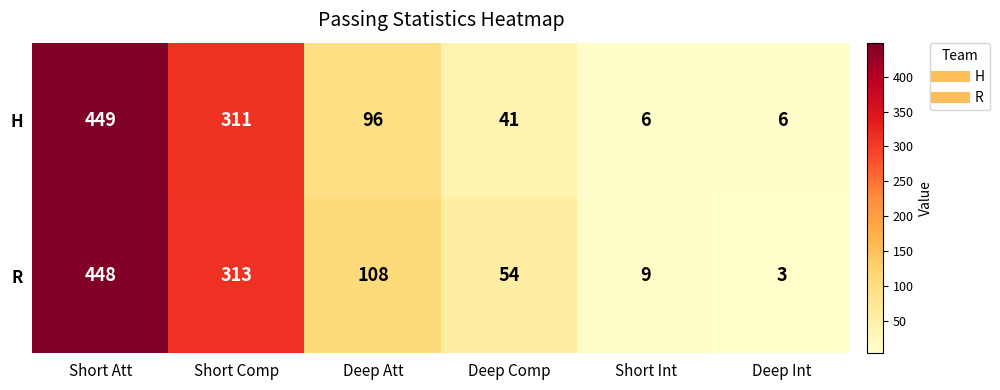

The value of R at Deep Att is 38. True or false?

False